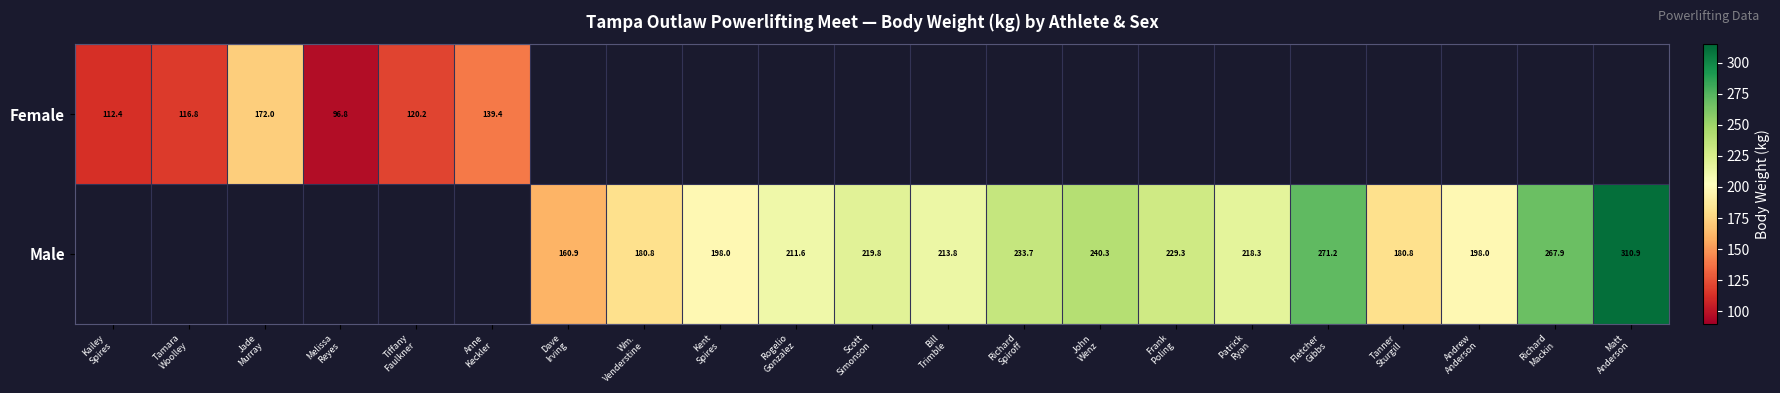

How many values in the Male series exceed 197?

12